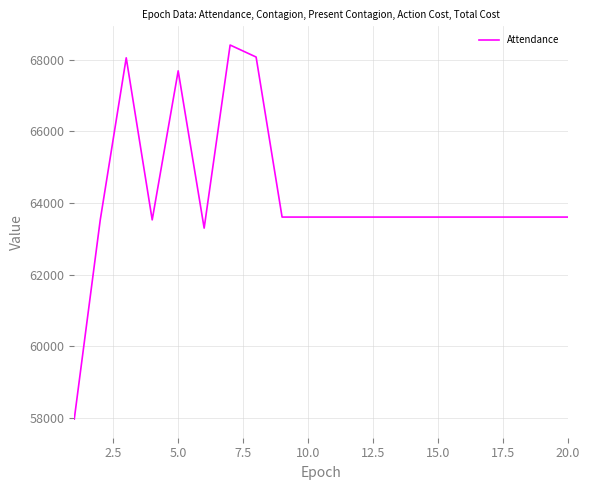

What is the smallest value displayed?

57970